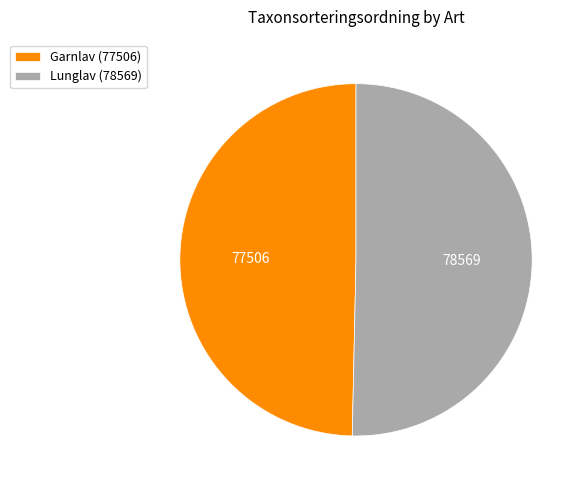

Approximately how many times larger is the value at Lunglav (78569) compared to Garnlav (77506)?

1.0